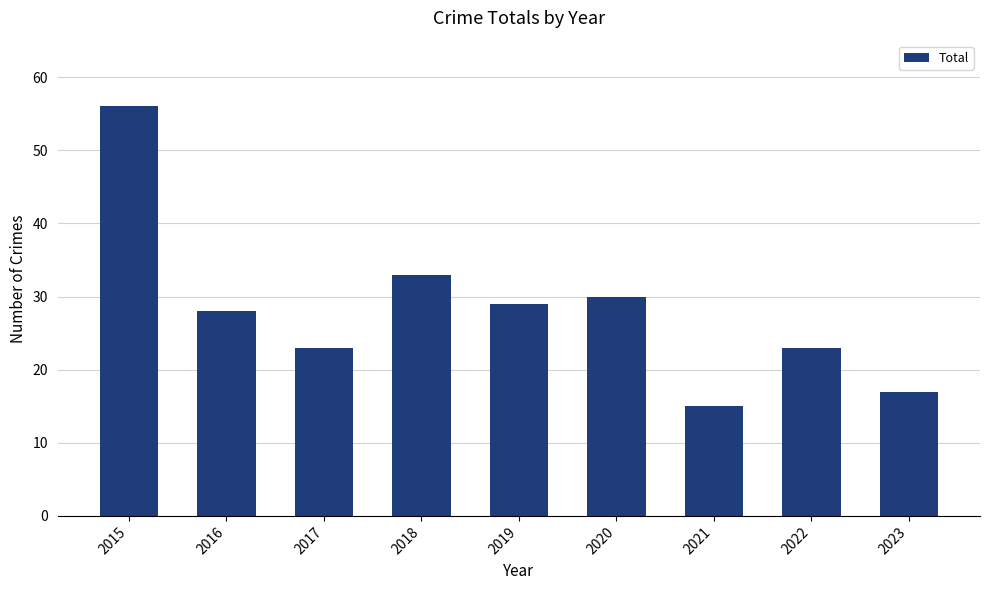

What is the smallest value displayed?

15